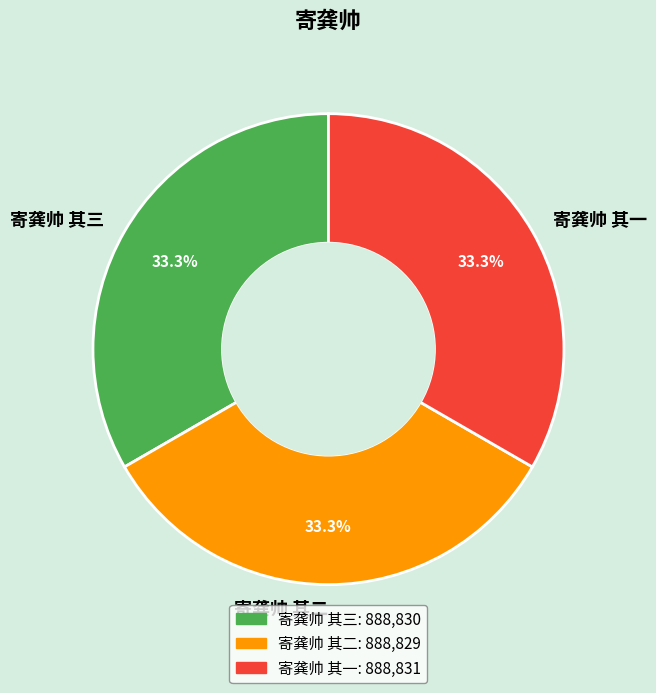

What percentage is NOT represented by 寄龚帅 其二?

66.7%